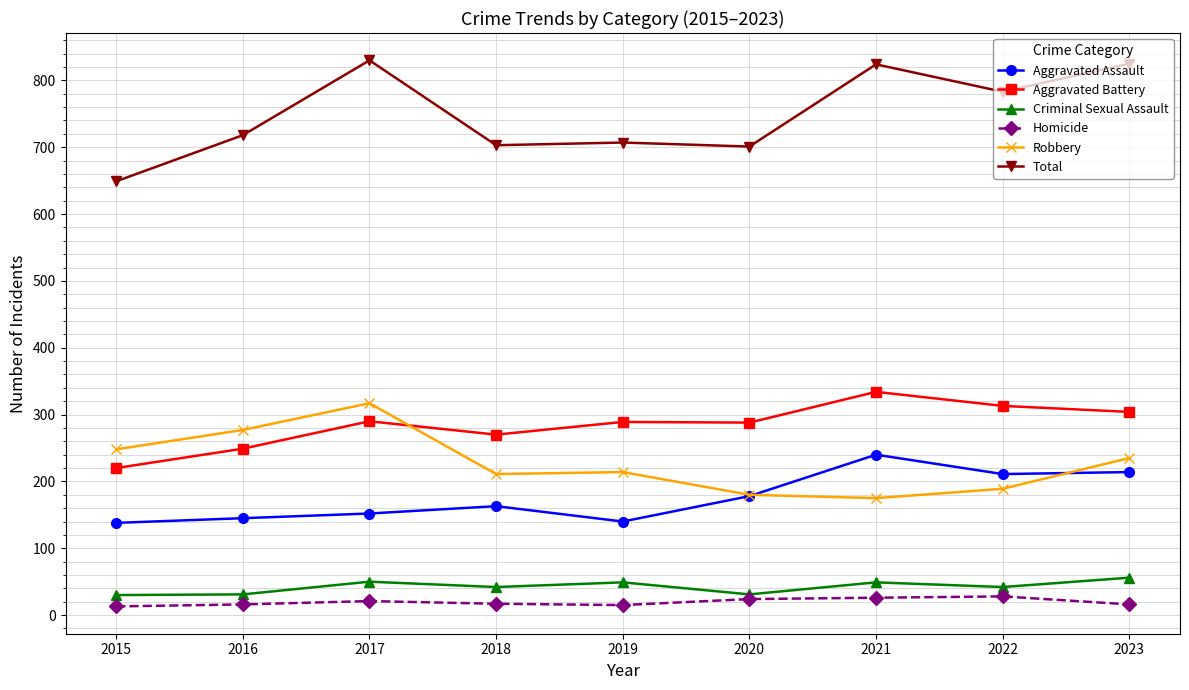

Is it true that Robbery equals 279 at 2018?

False